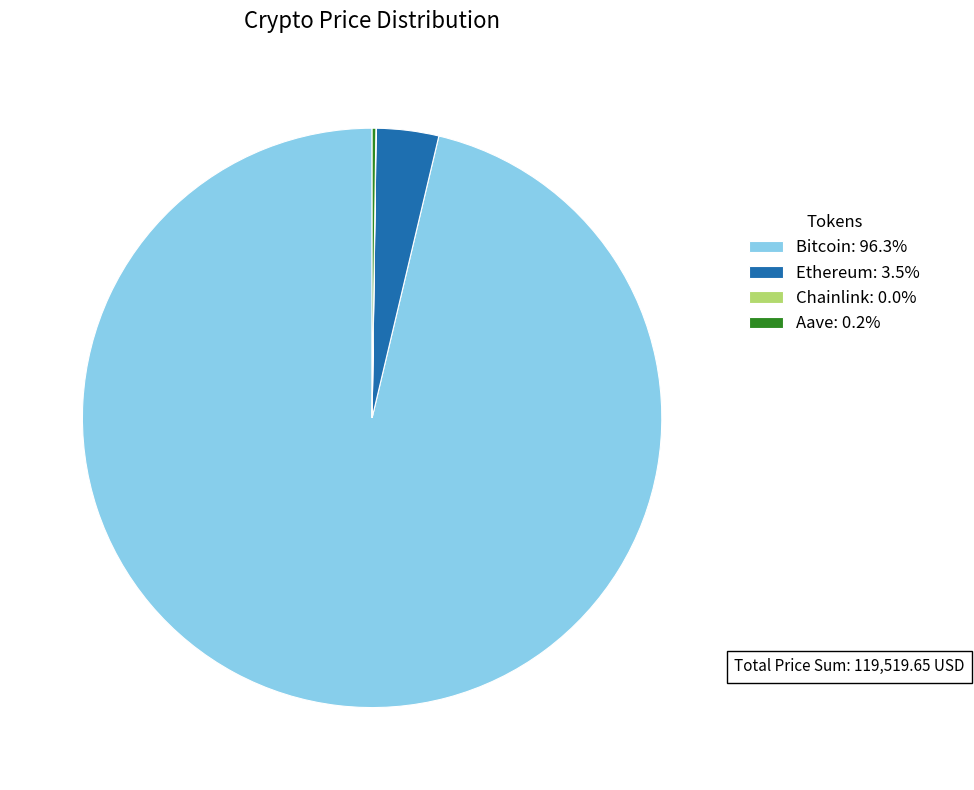

Is there any slice that represents more than half of the pie?

Yes